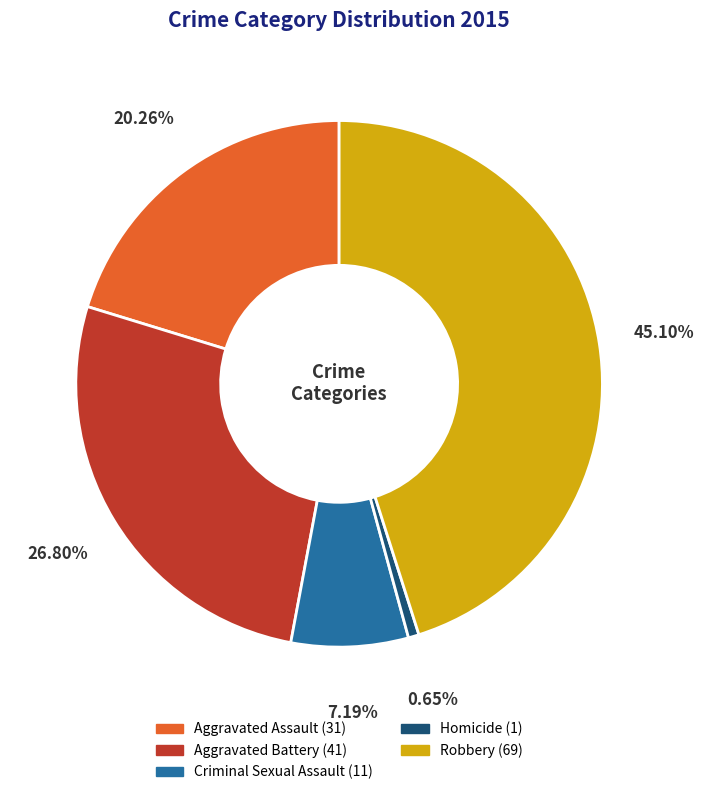

Combined, do Criminal Sexual Assault and Robbery account for over 50%?

Yes